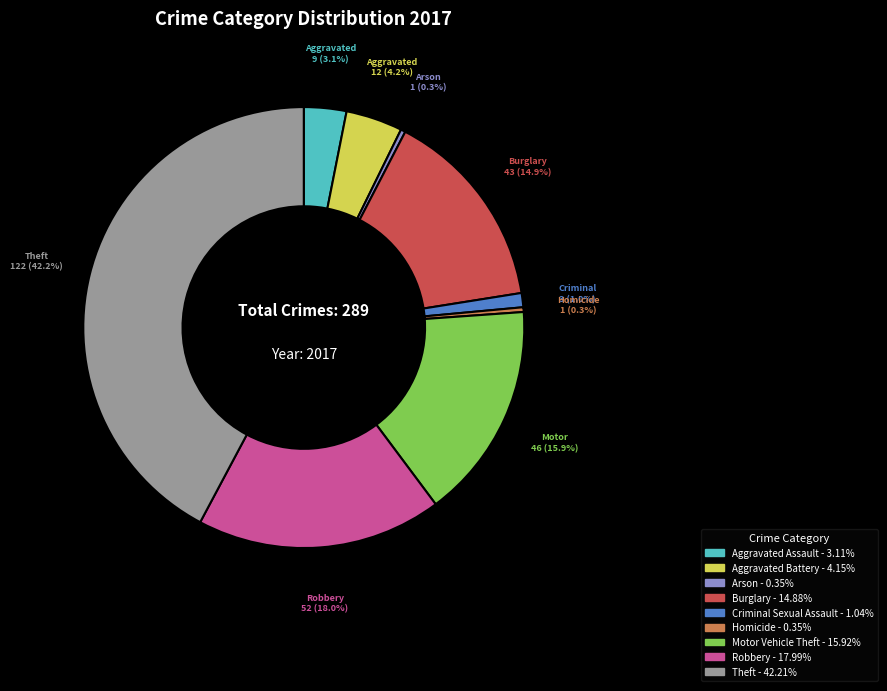

Which category has the biggest portion of the pie?

Theft